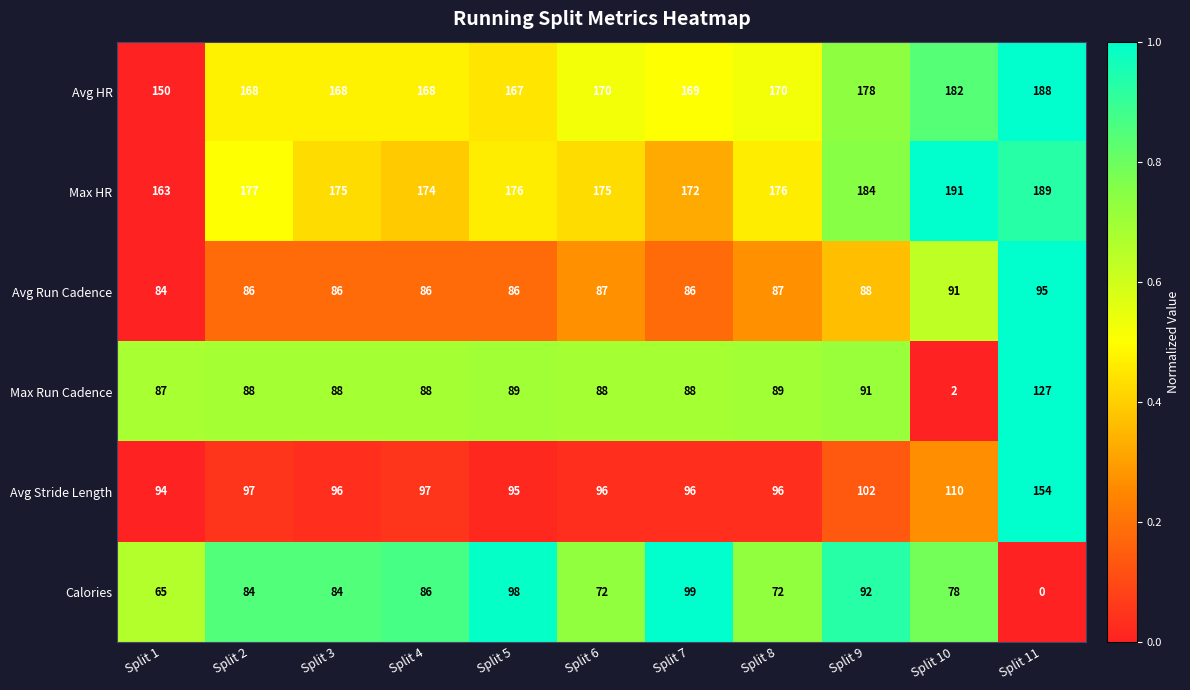

Which series has the largest total across all categories?

Max HR